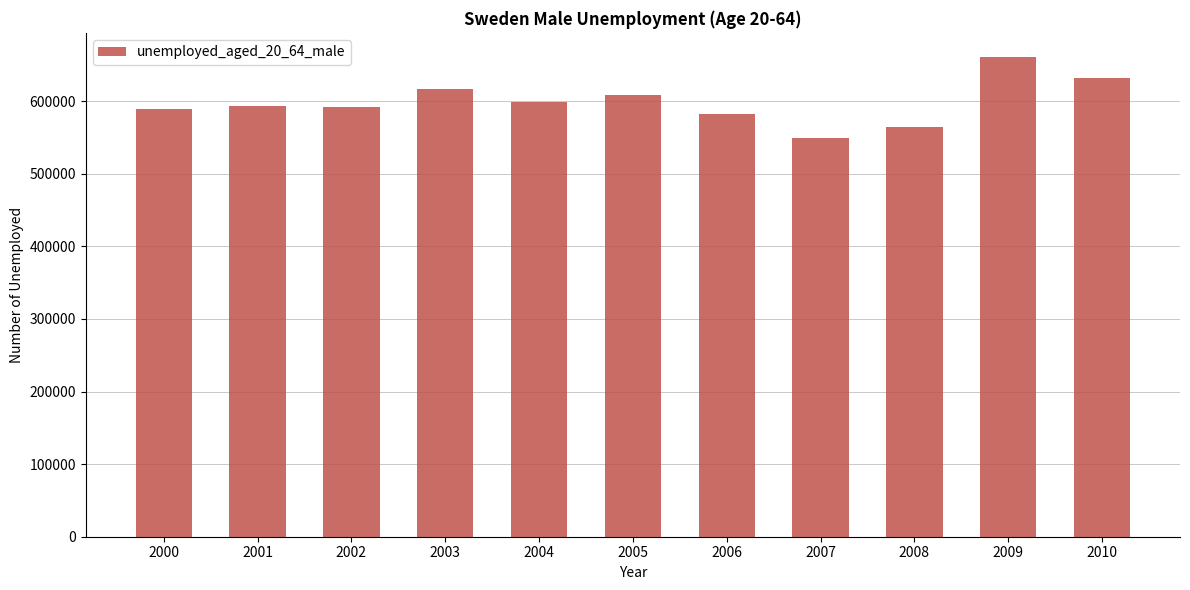

What is the sum of all values?

6589453